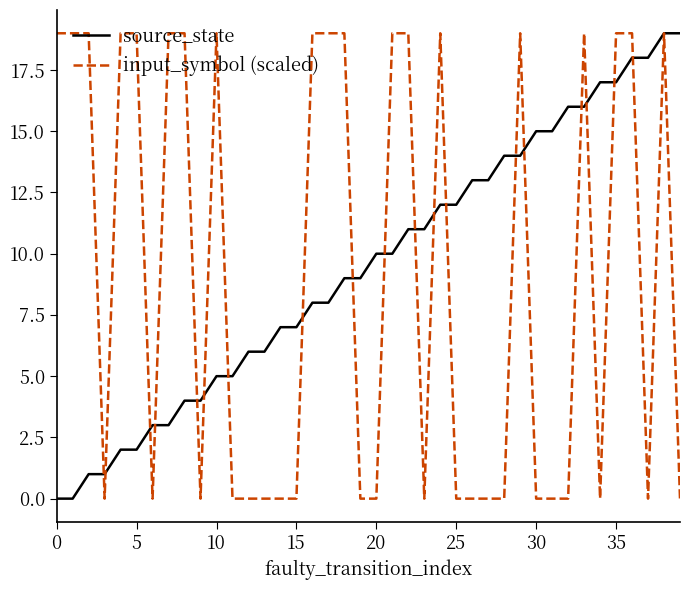

How many input_symbol (scaled) values are between 0 and 19?

40